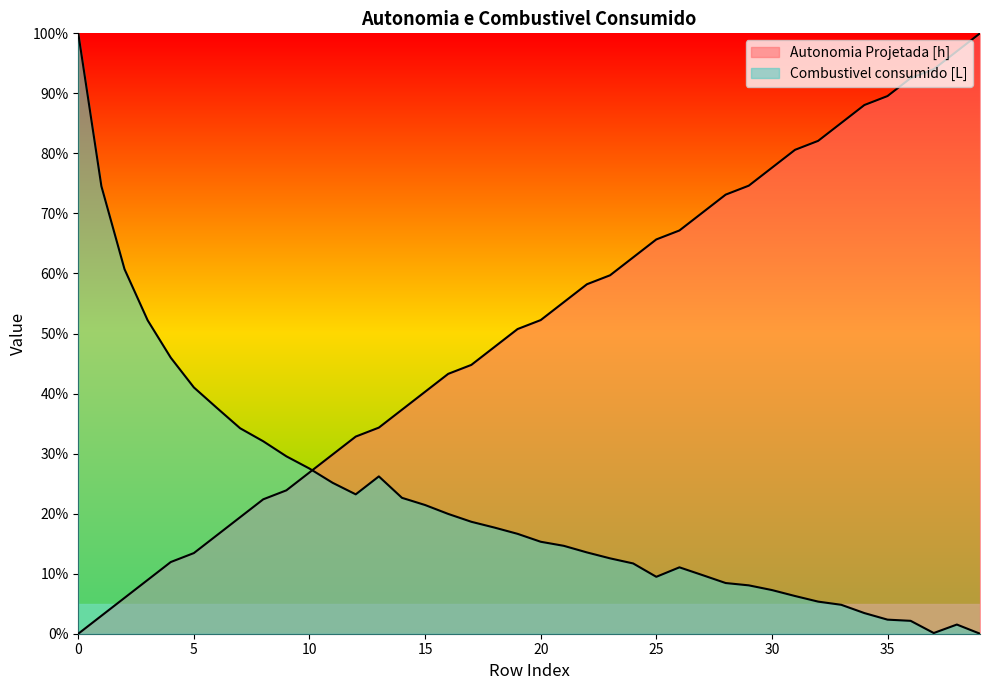

True or false: Autonomia Projetada [h] has more than 1 points higher than both neighbors.

False